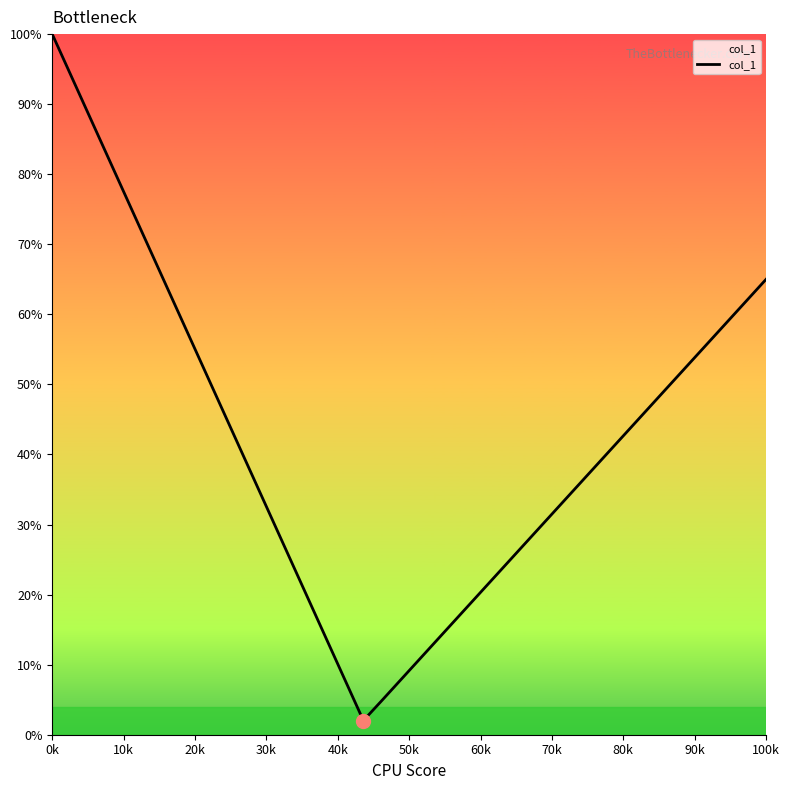

What is the minimum value shown in the chart?

2.0